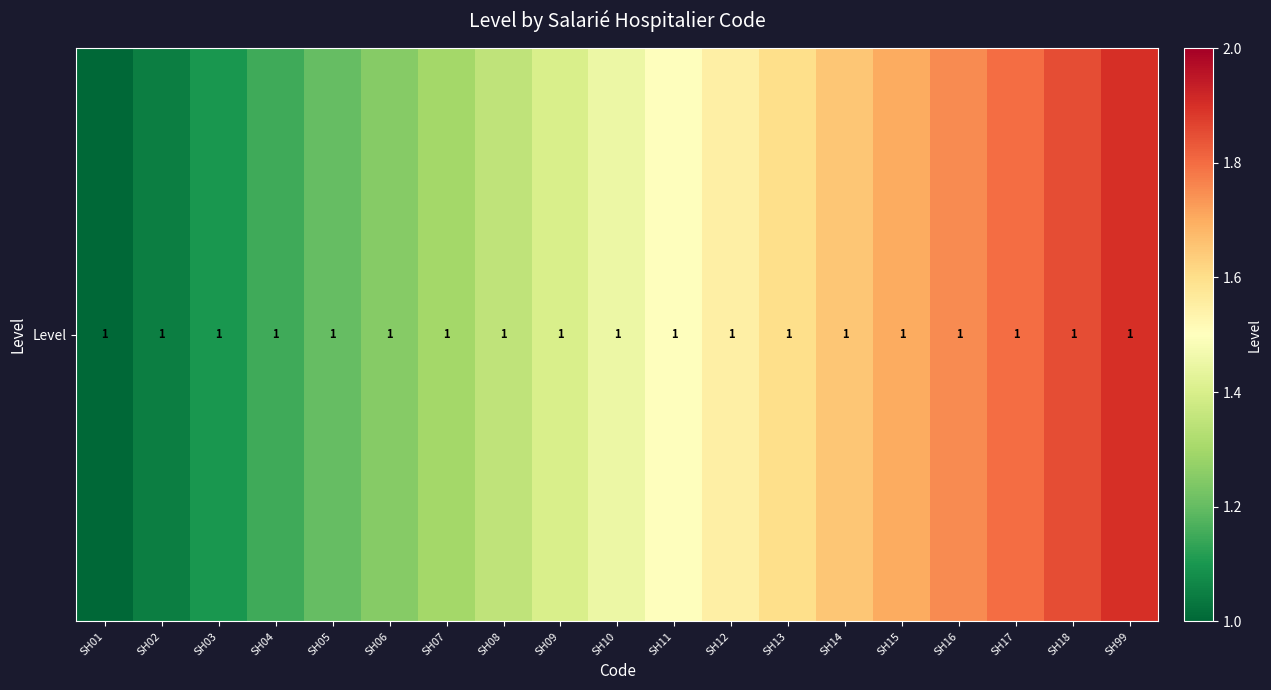

At which category does the chart reach its peak across all series?

SH99